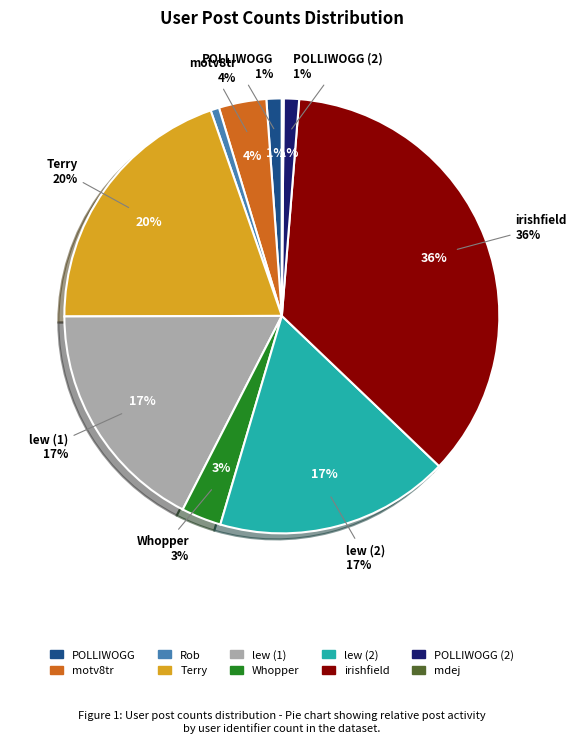

Does Whopper account for over 50% of the chart?

No